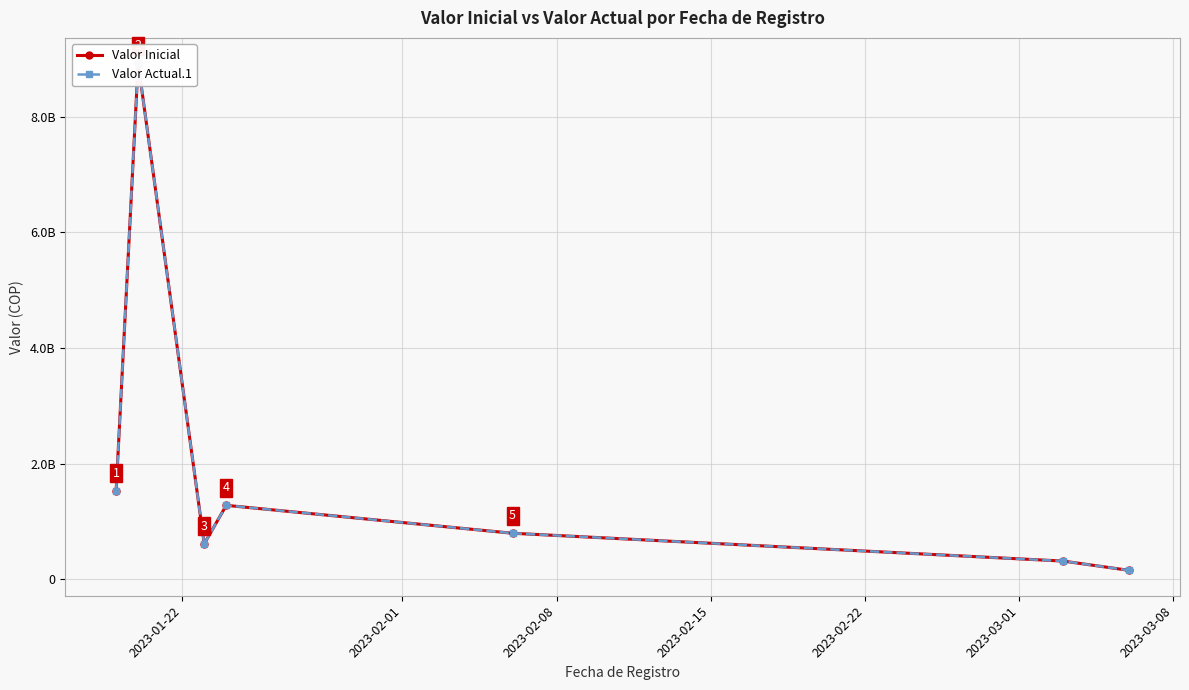

True or false: Valor Actual.1 and Valor Inicial cross at least once.

False